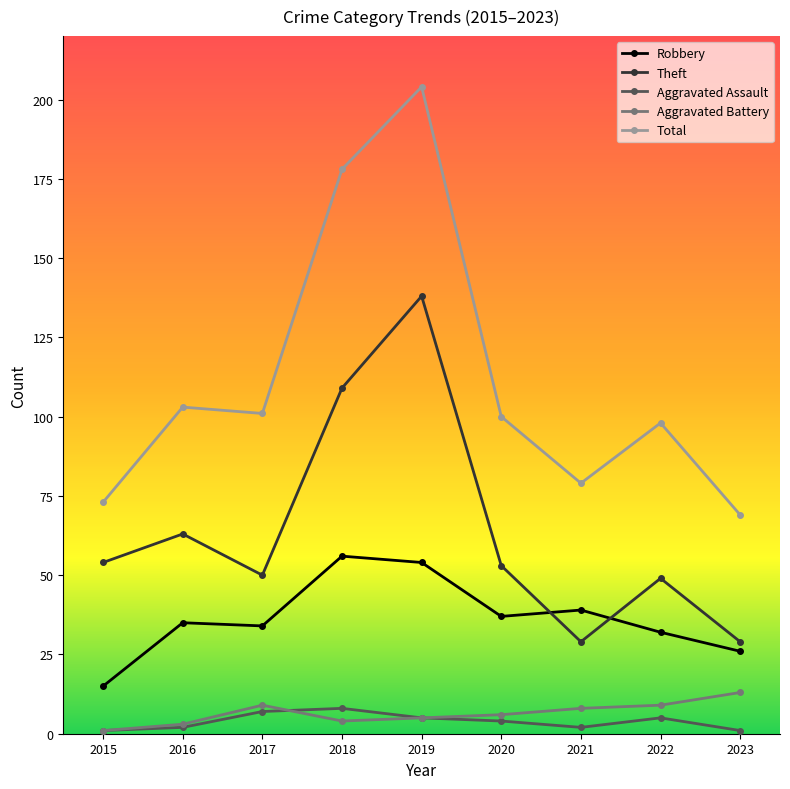

Where is the first local minimum for Theft?

2017